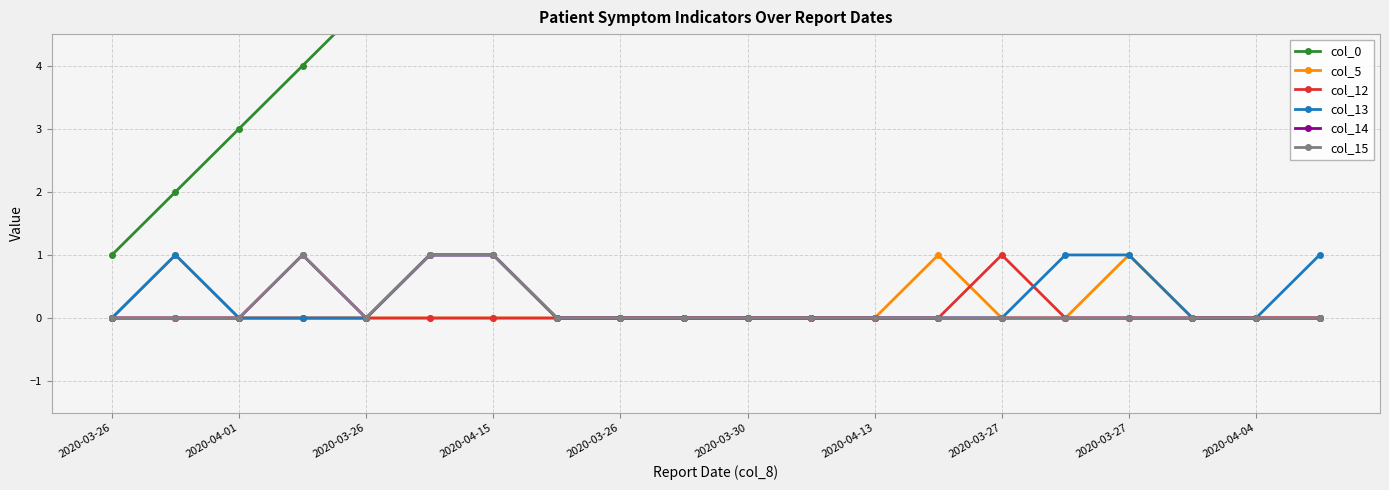

True or false: col_13 and col_15 cross at least once.

False